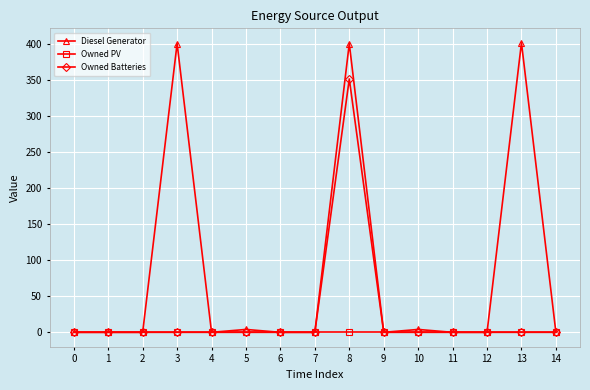

List the series in order of their overall mean, lowest first.

Owned PV, Owned Batteries, Diesel Generator